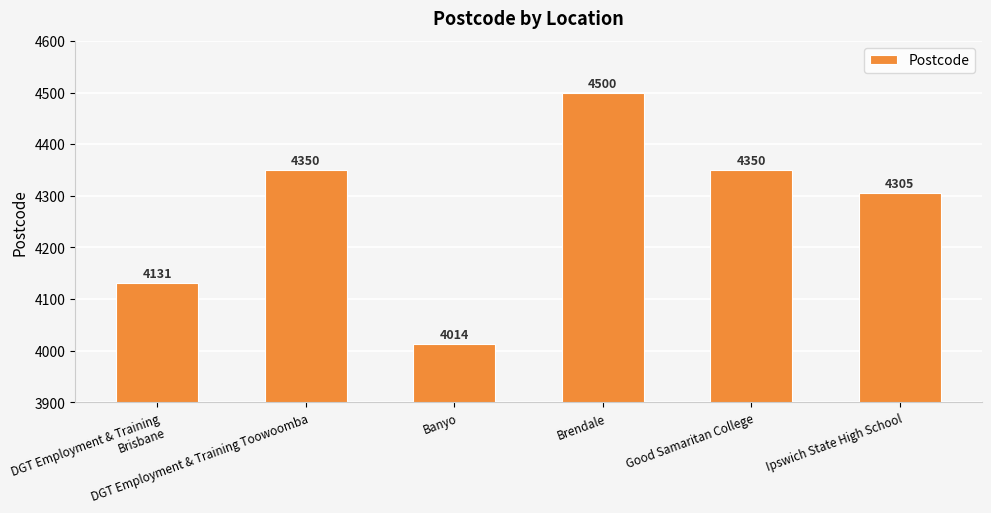

Reading left to right, list all the values displayed in this chart.

DGT Employment & Training Brisbane=4131	DGT Employment & Training Toowoomba=4350	Banyo=4014	Brendale=4500	Good Samaritan College=4350	Ipswich State High School=4305